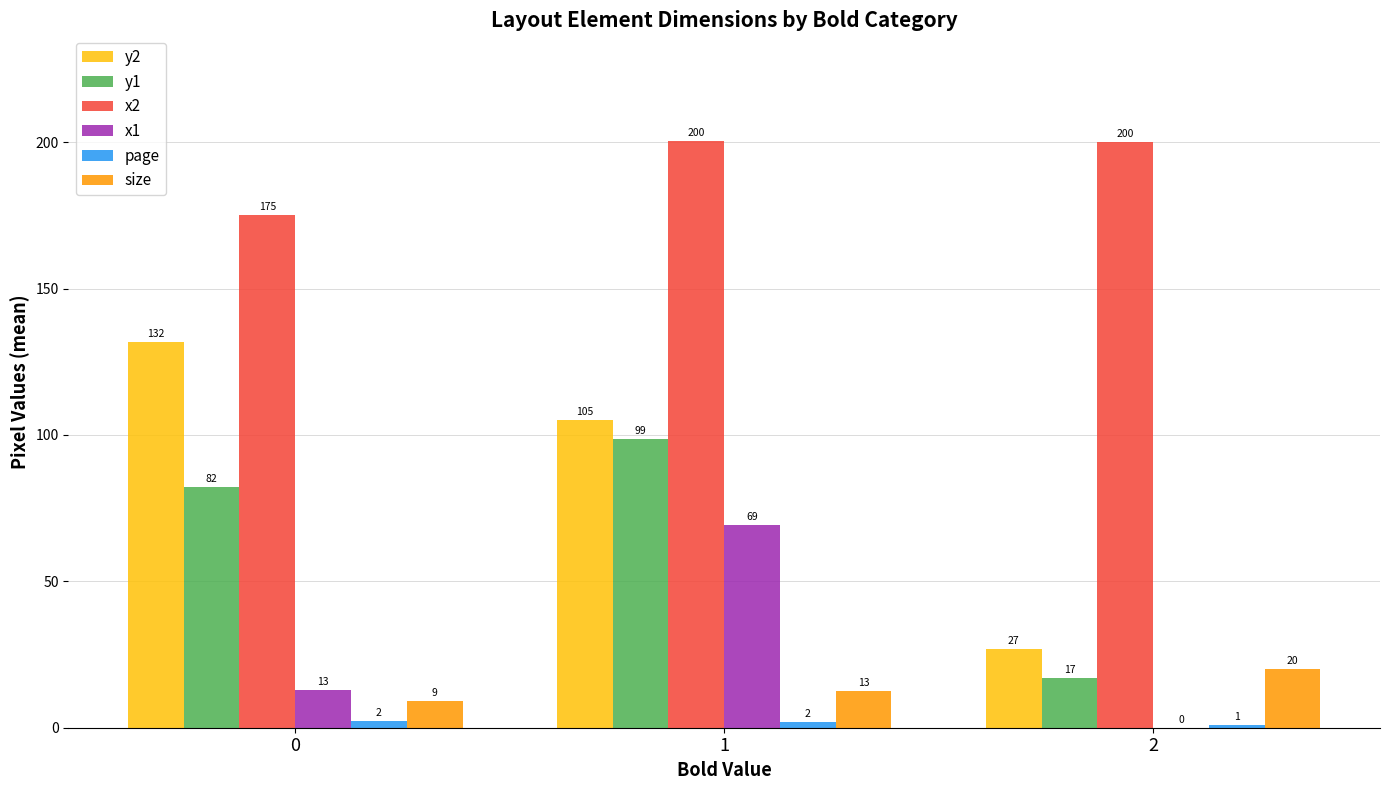

What is the average value of the size series?

13.9